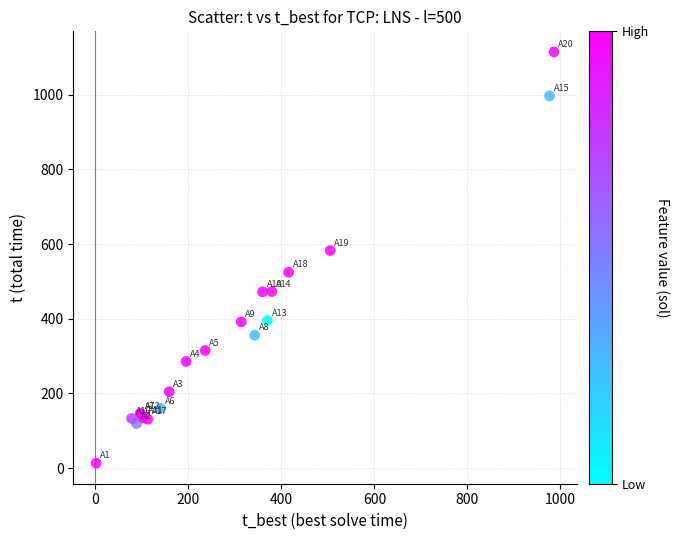

What Y value in the scatter plot is closest to 564?

582.8